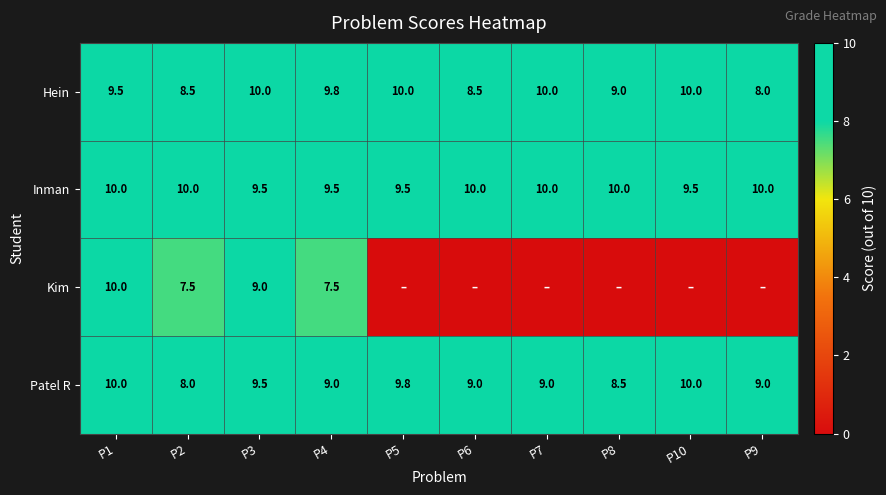

What is the difference between the second highest and minimum values in the Kim series?

9.0